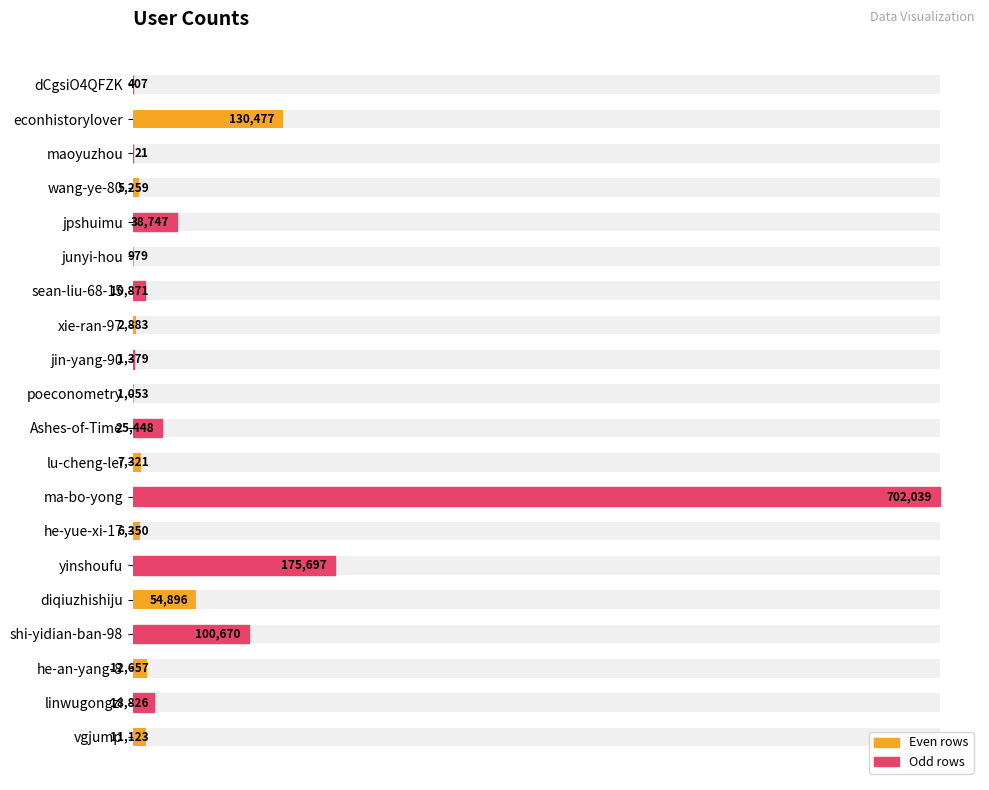

What position from the left is vgjump?

1